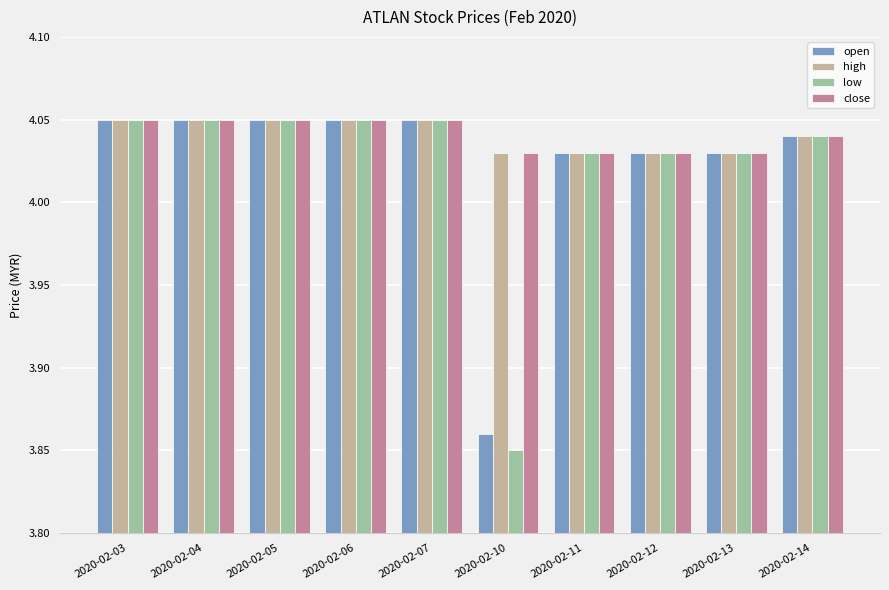

What is the sum of the high values at 2020-02-07 and 2020-02-10?

8.1